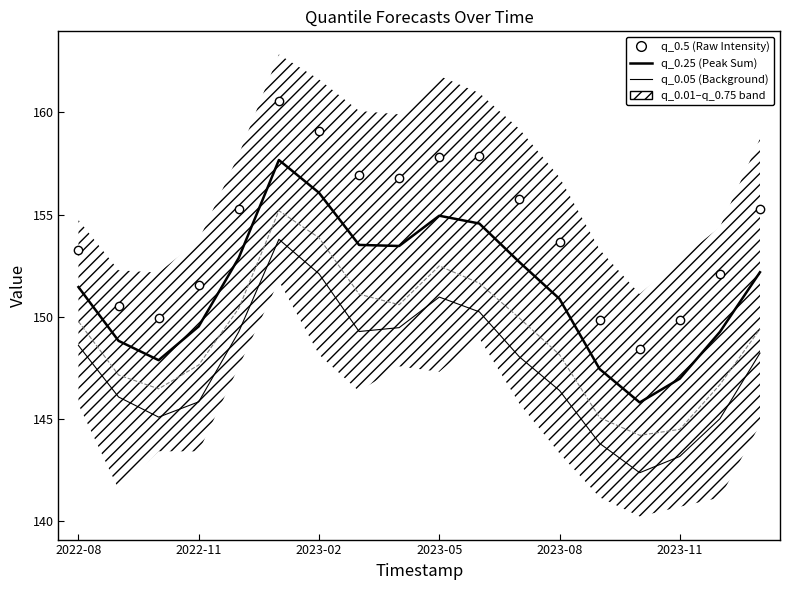

What is the value of the q_0.5 (Raw Intensity) point at the 12th from the left?

155.8